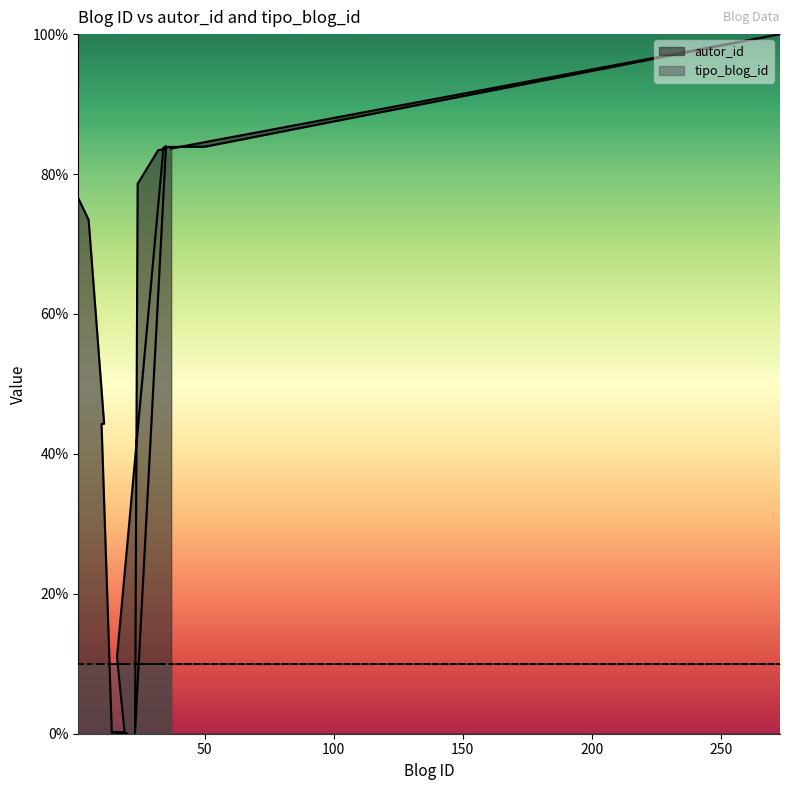

True or false: the data has more than 2 interior local peaks.

True